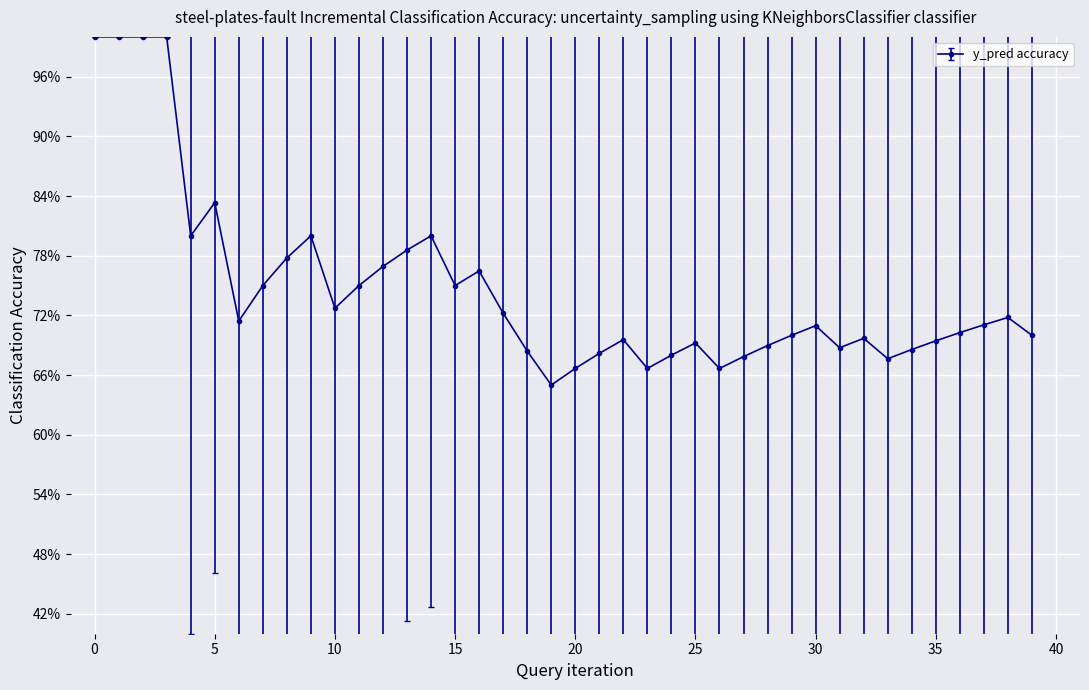

Is this an area chart (filled region under the line)?

No